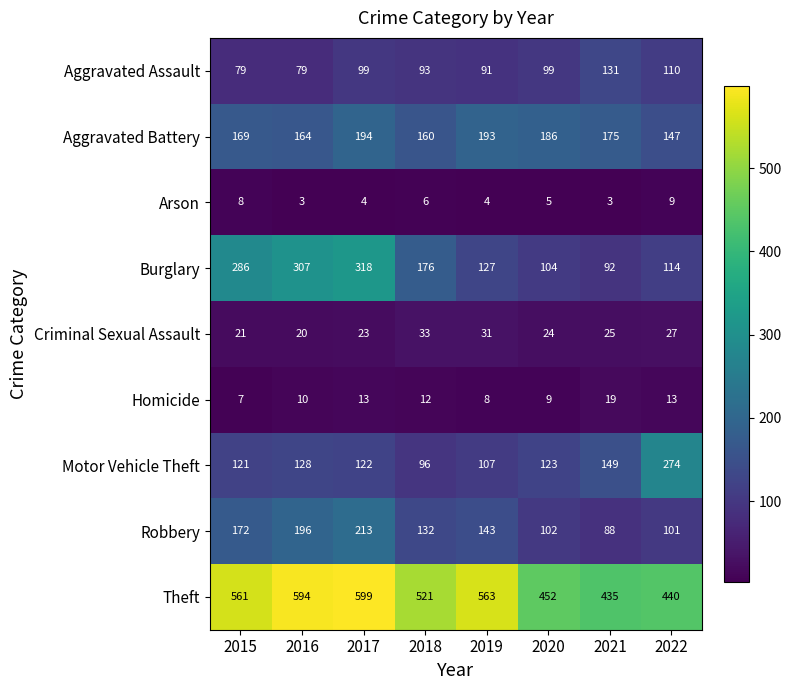

What is the difference between the highest and lowest values at 2017?

595